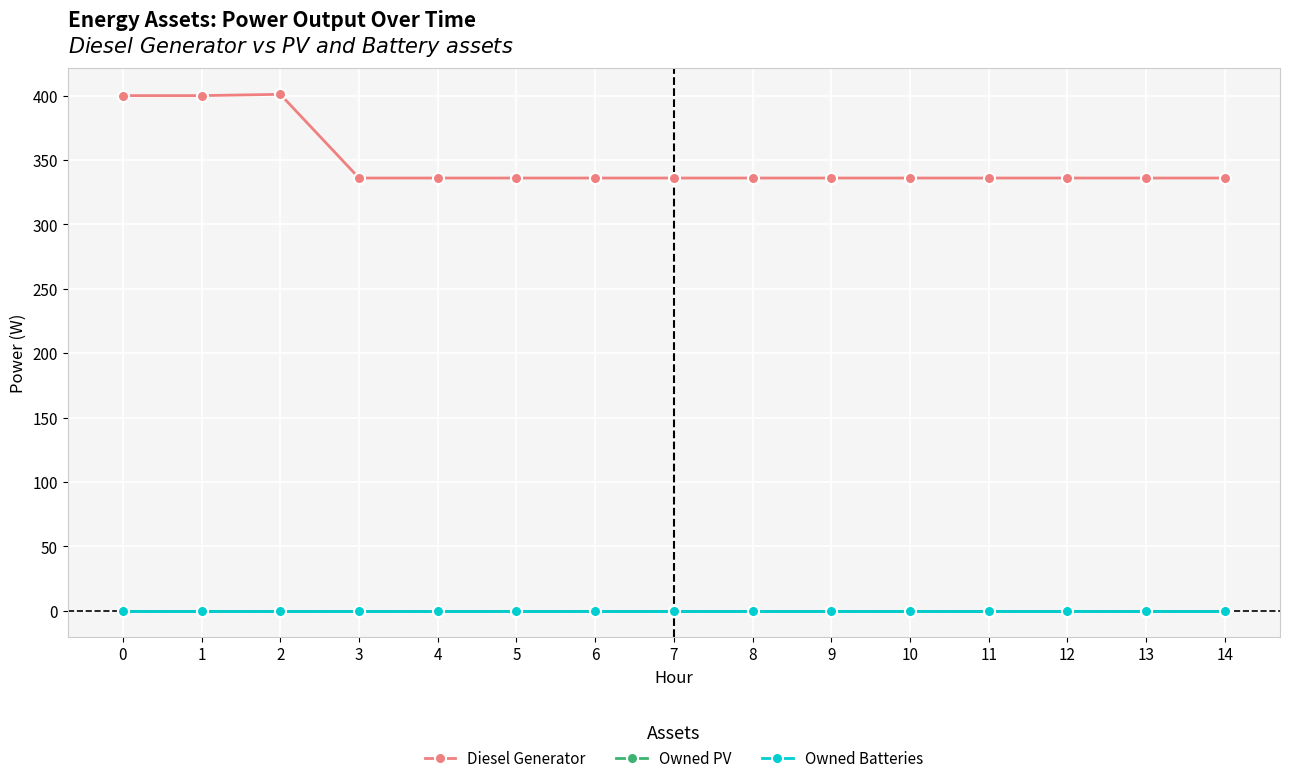

Does the chart display data point markers on the line(s)?

Yes